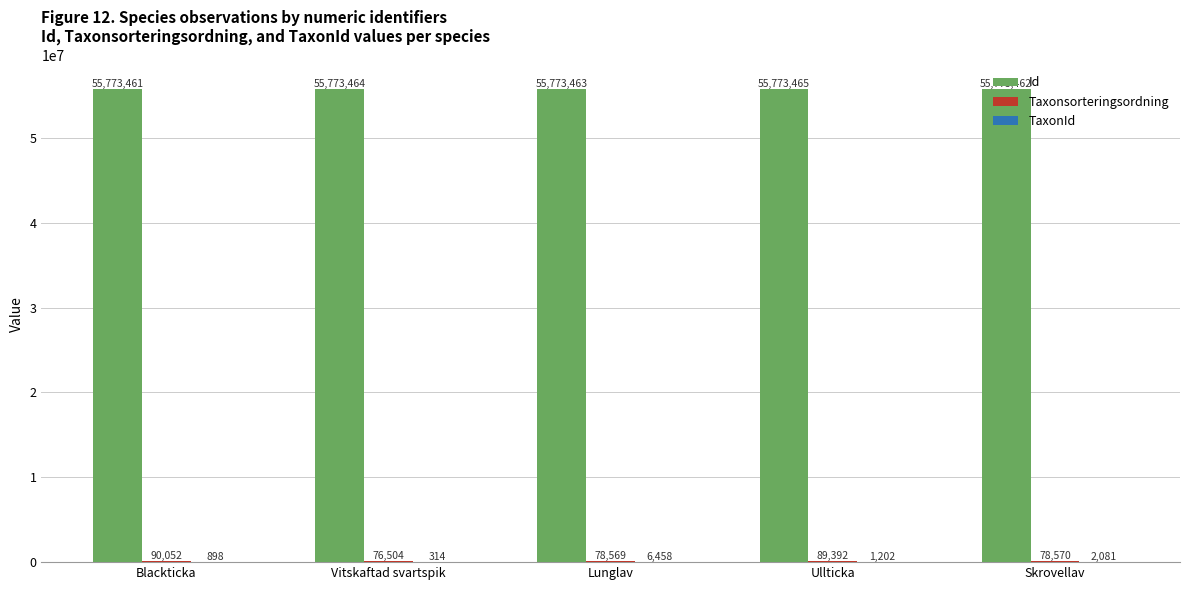

What is the maximum value for Id?

55773465